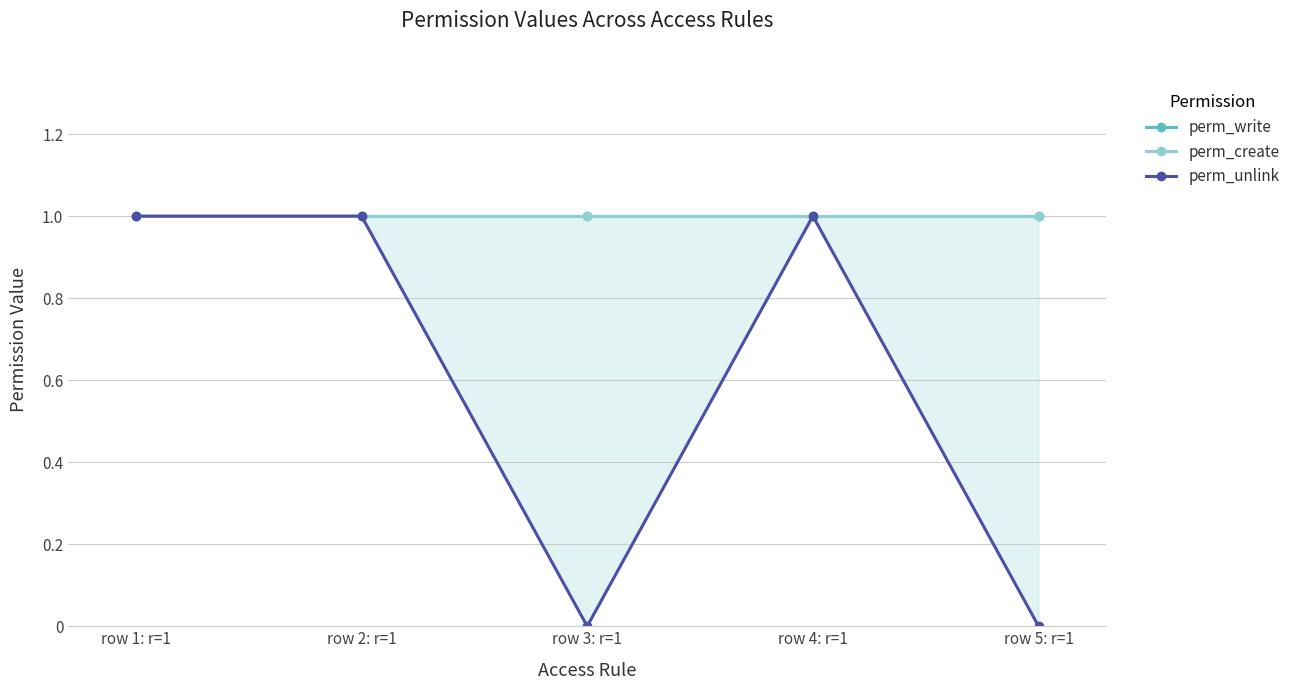

True or false: perm_write and perm_unlink cross at least once.

False